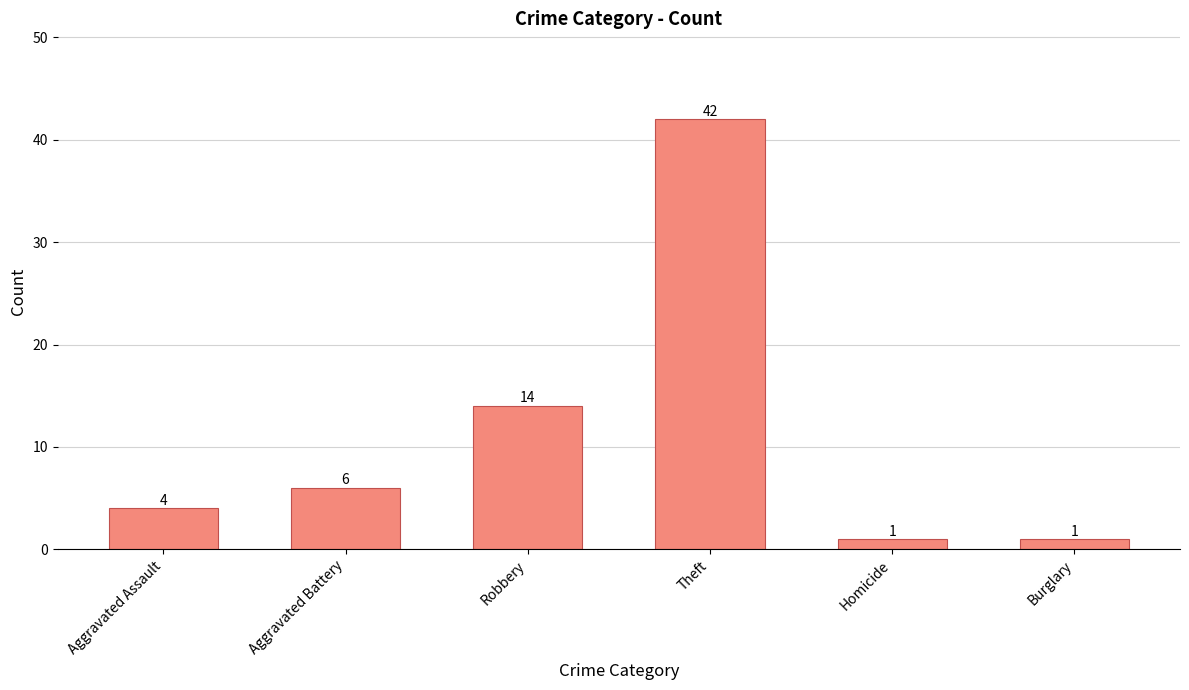

How many data points are less than 6?

3